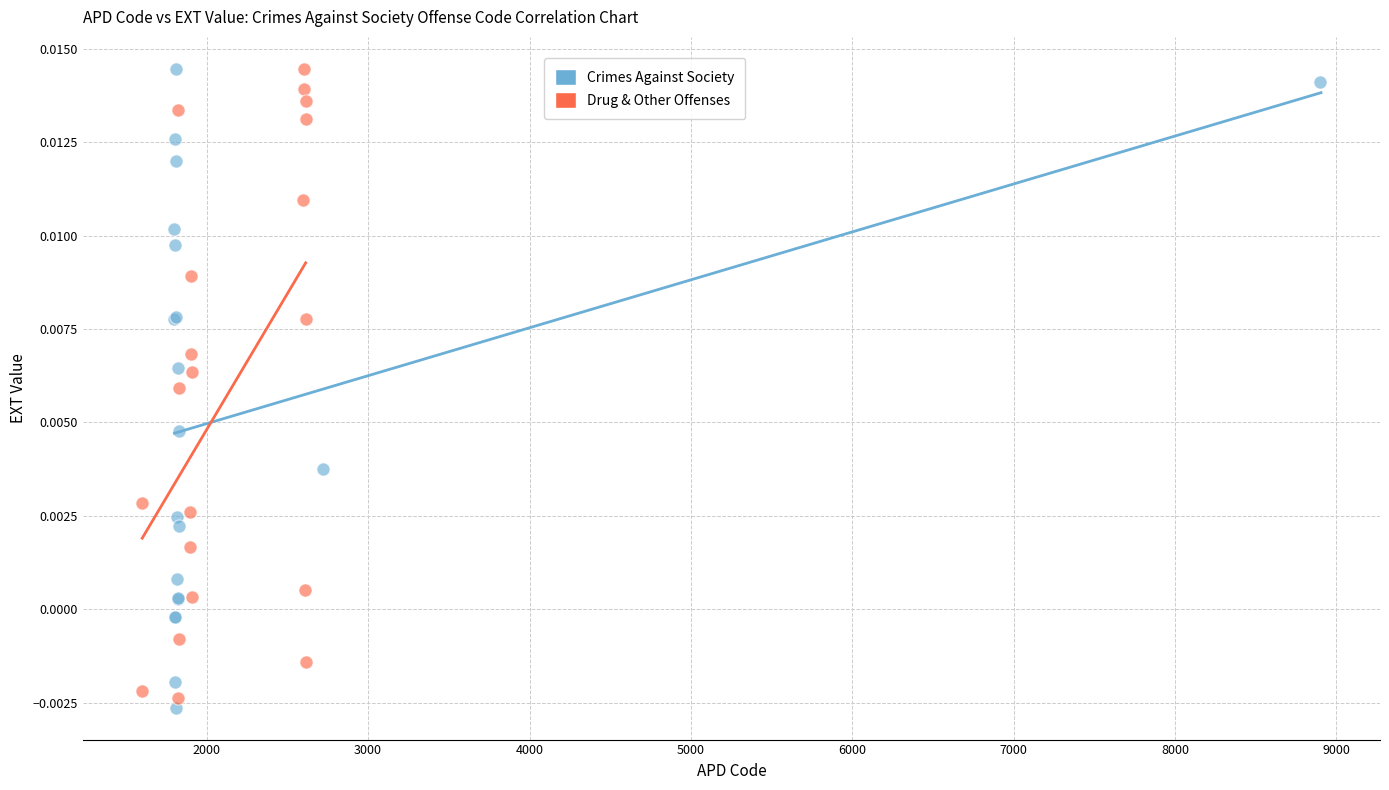

Which series has the widest spread of Y values?

Crimes Against Society